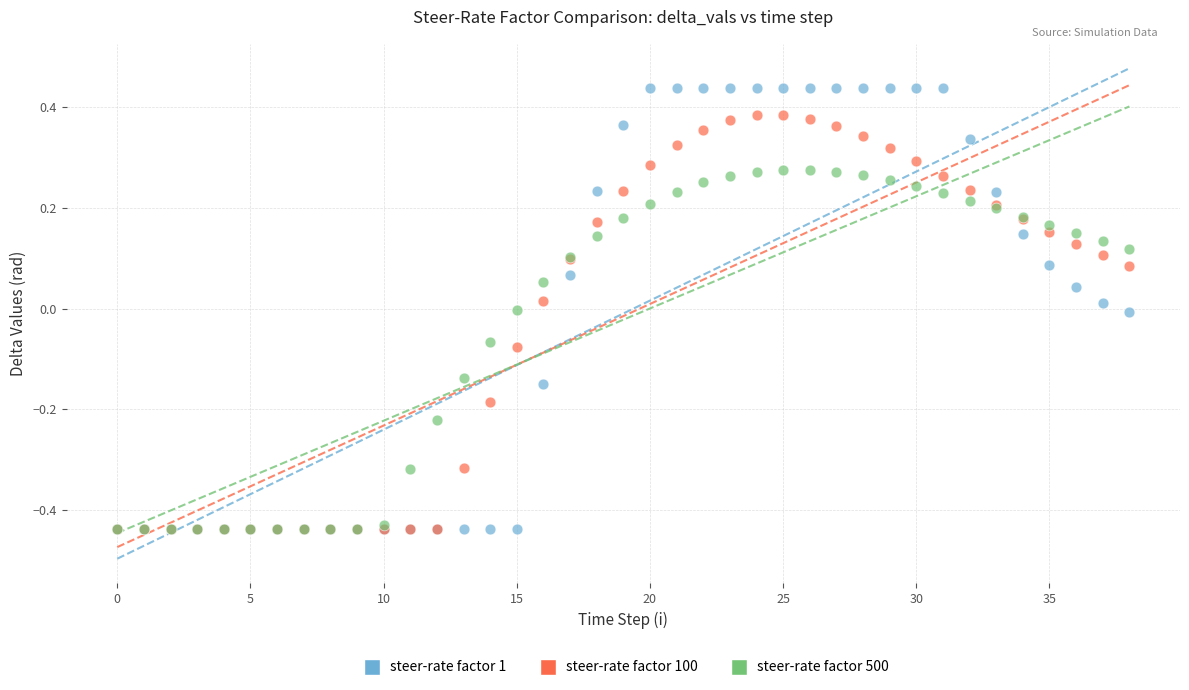

What are all the series names shown in the legend?

steer-rate factor 1, steer-rate factor 100, steer-rate factor 500